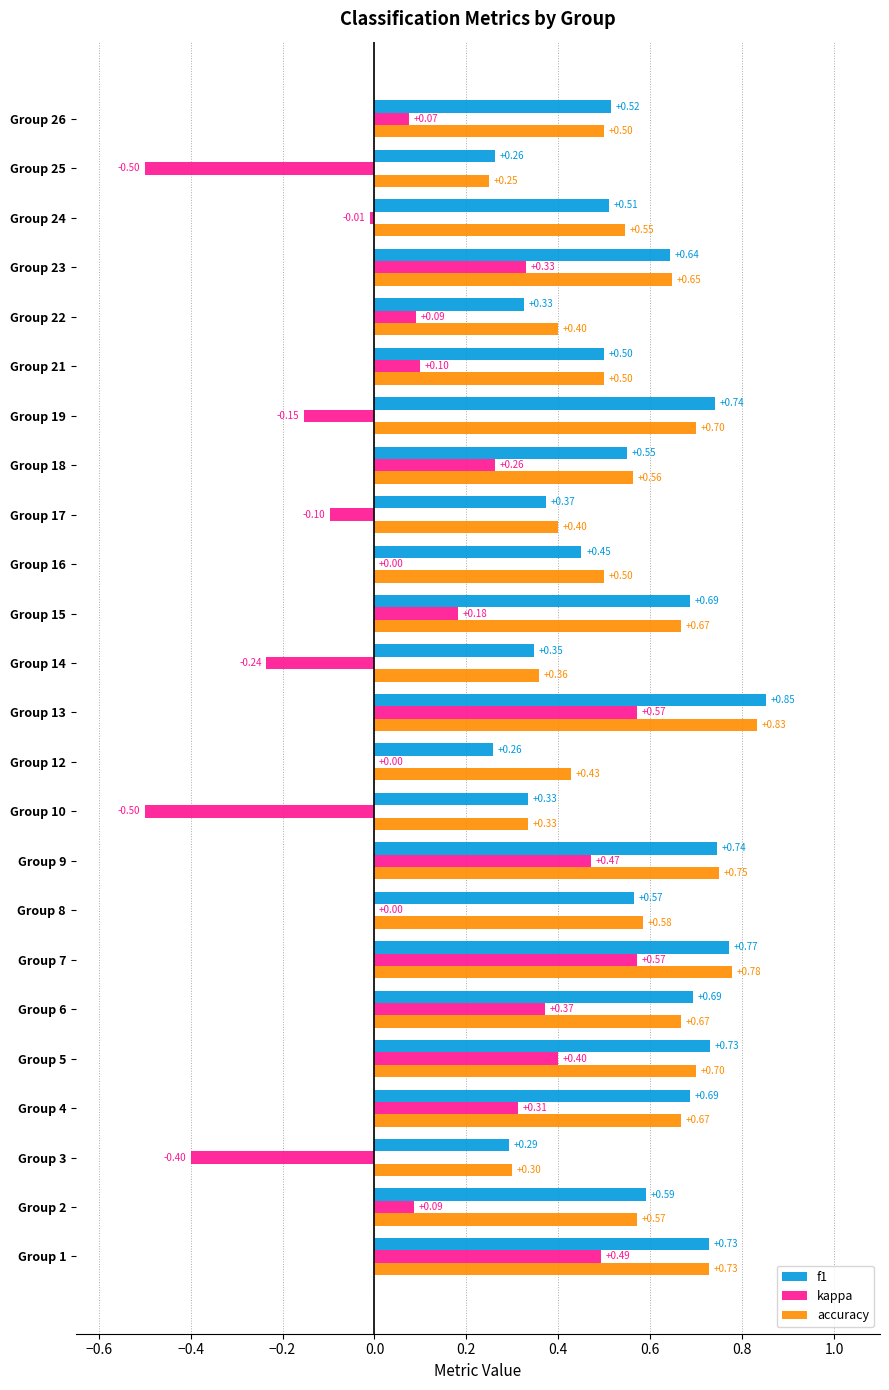

What is the sum of all accuracy values?

13.4